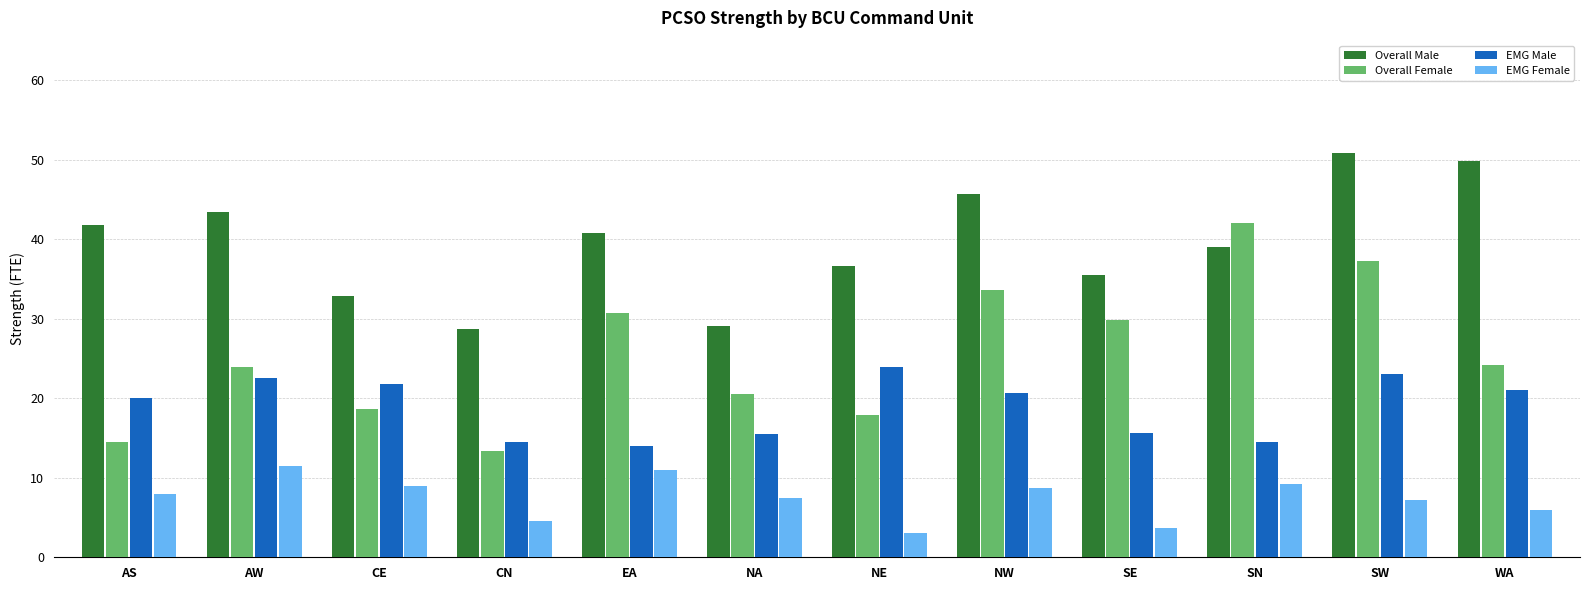

Read the Overall Female value at SE.

29.8